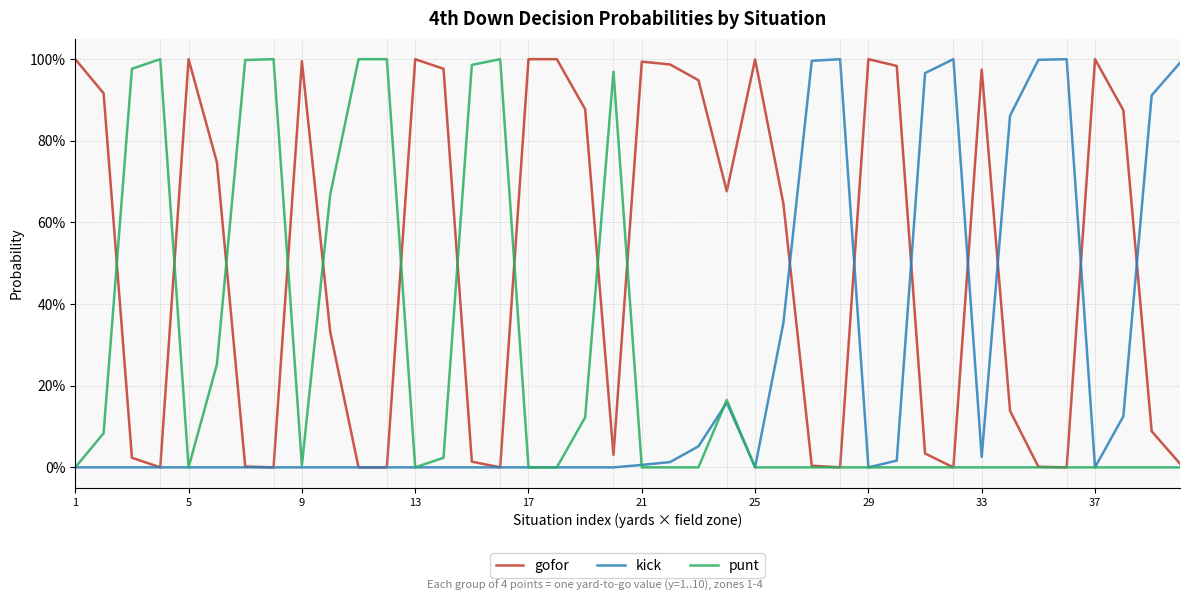

What are all the series names shown in the legend?

gofor, kick, punt